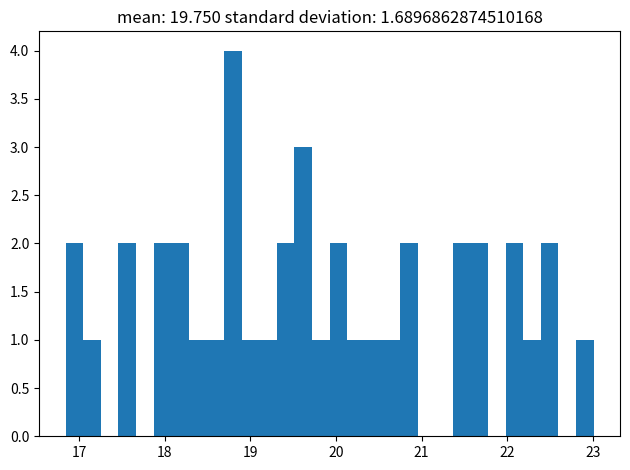

Read against the x-axis, roughly where is the centre of the tallest bar?

18.8